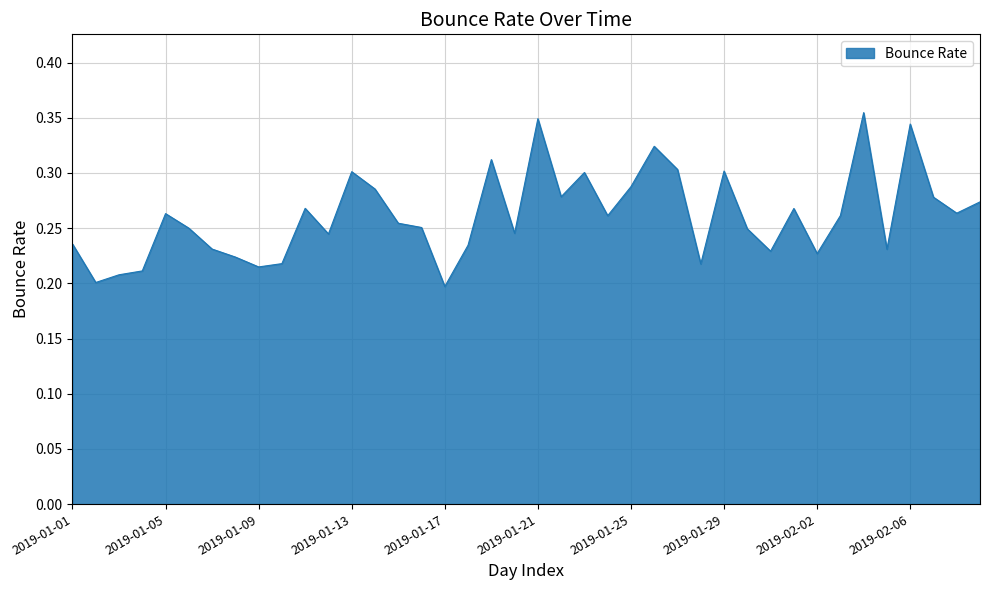

What is the minimum value shown in the chart?

0.2